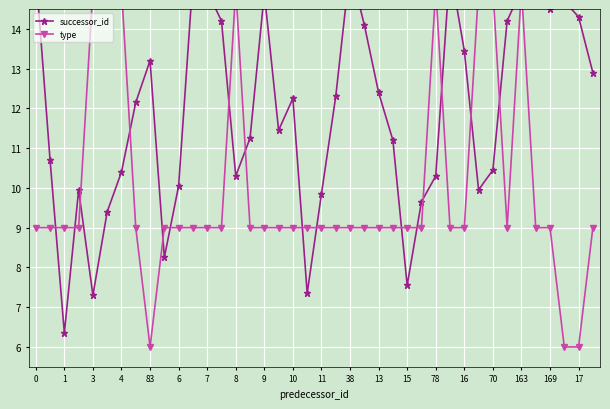

What are all the series names shown in the legend?

successor_id, type